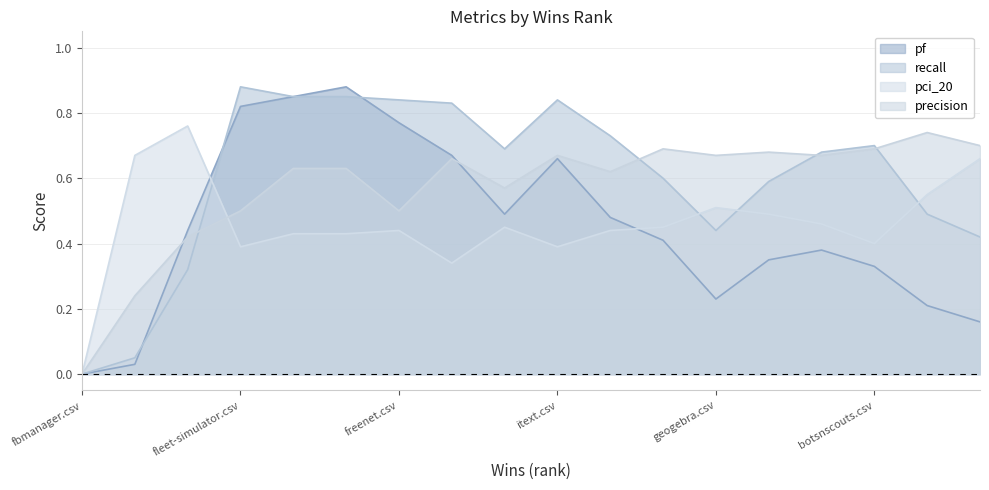

What is the difference between the maximum and minimum values in the precision series?

0.7